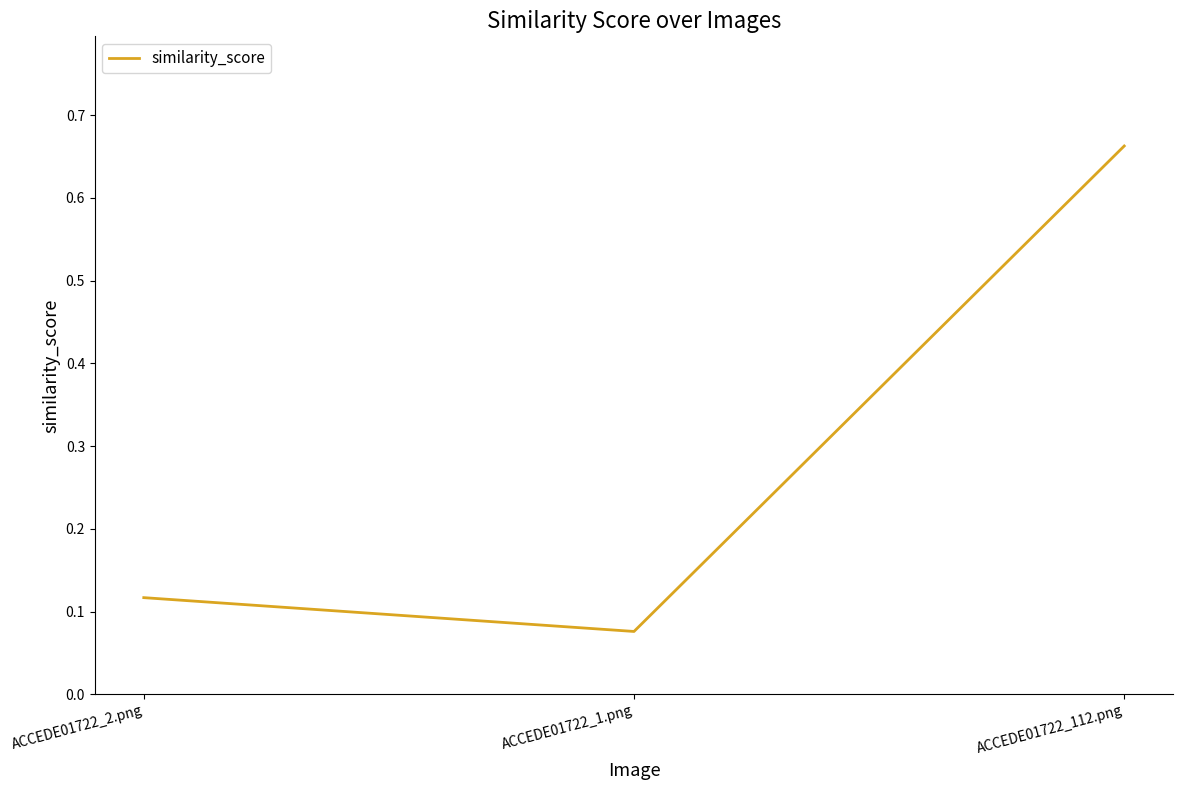

Which category has the lowest value across all series?

ACCEDE01722_1.png